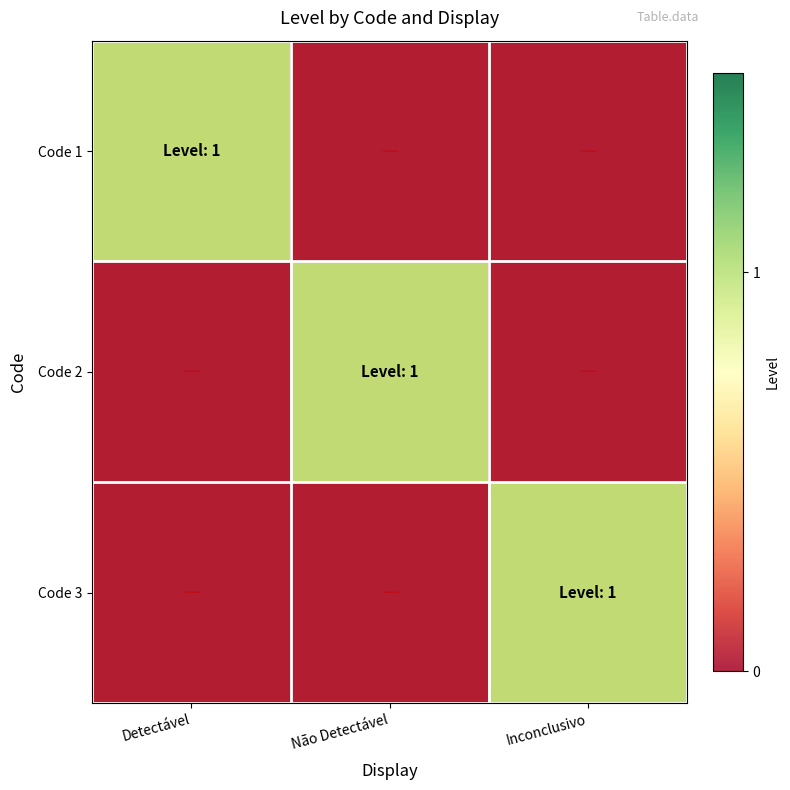

At how many categories does at least one series exceed 0?

3